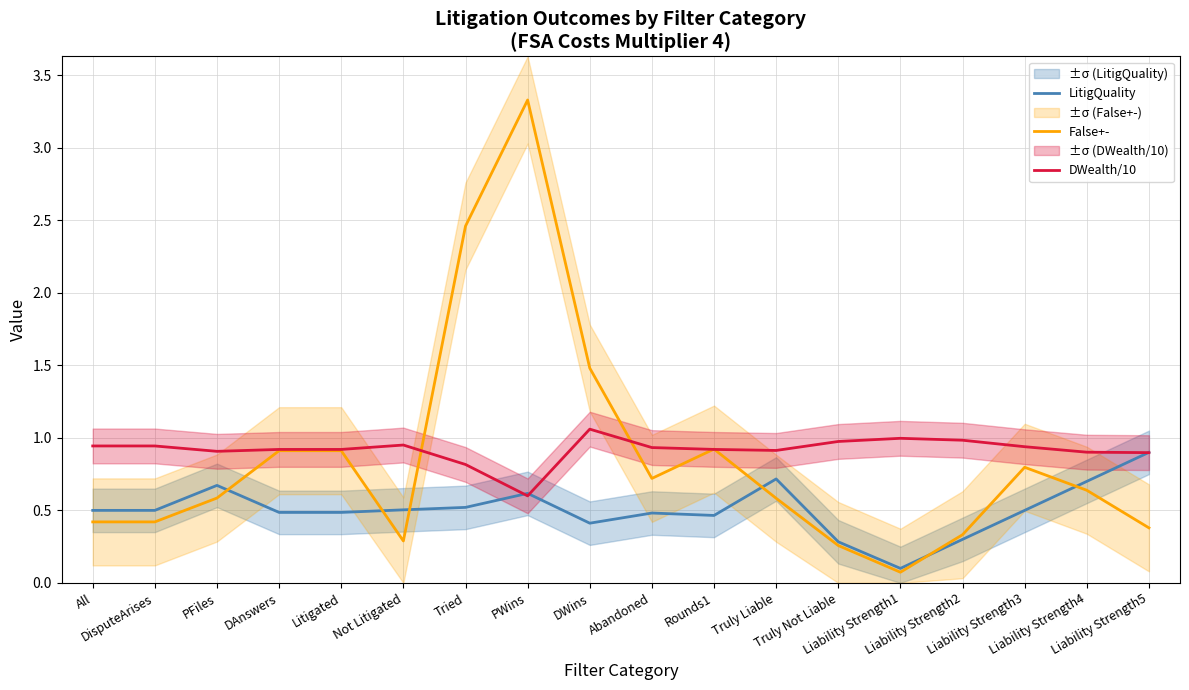

What is the maximum value for False+-?

3.3